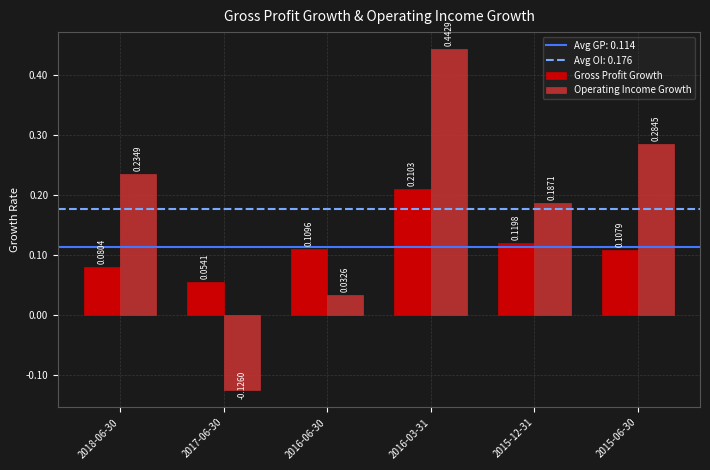

List the labels in order of Operating Income Growth value, largest first.

2016-03-31, 2015-06-30, 2018-06-30, 2015-12-31, 2016-06-30, 2017-06-30